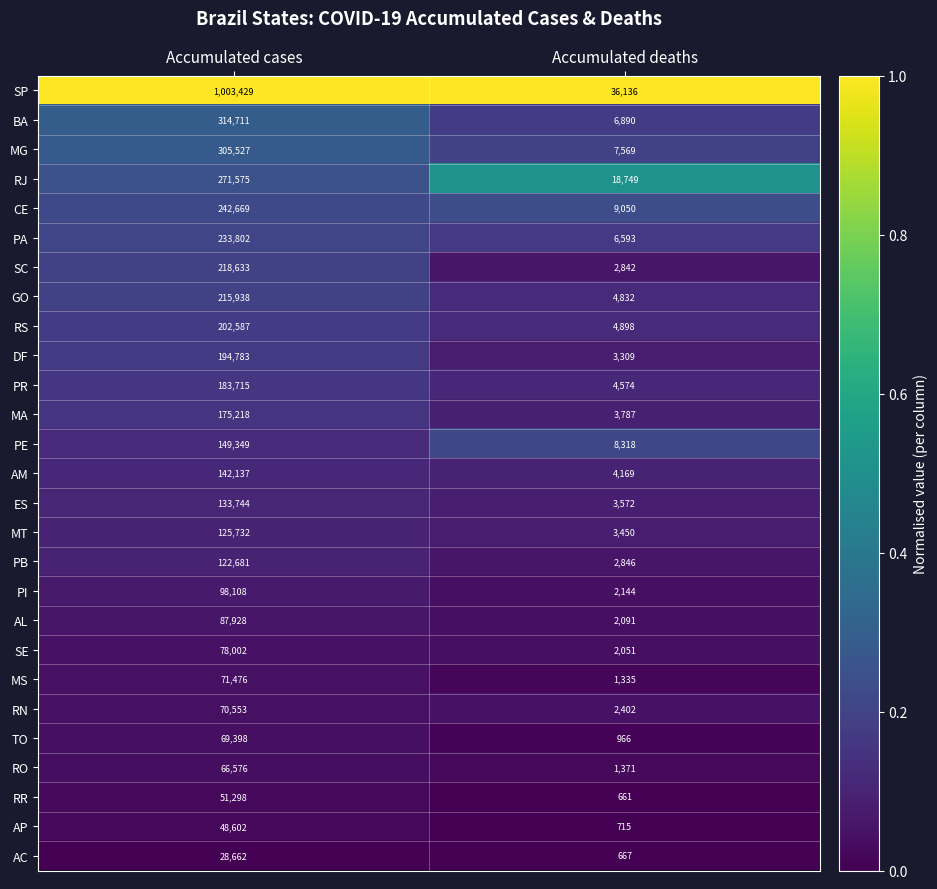

At which label does PR reach its minimum?

Accumulated deaths